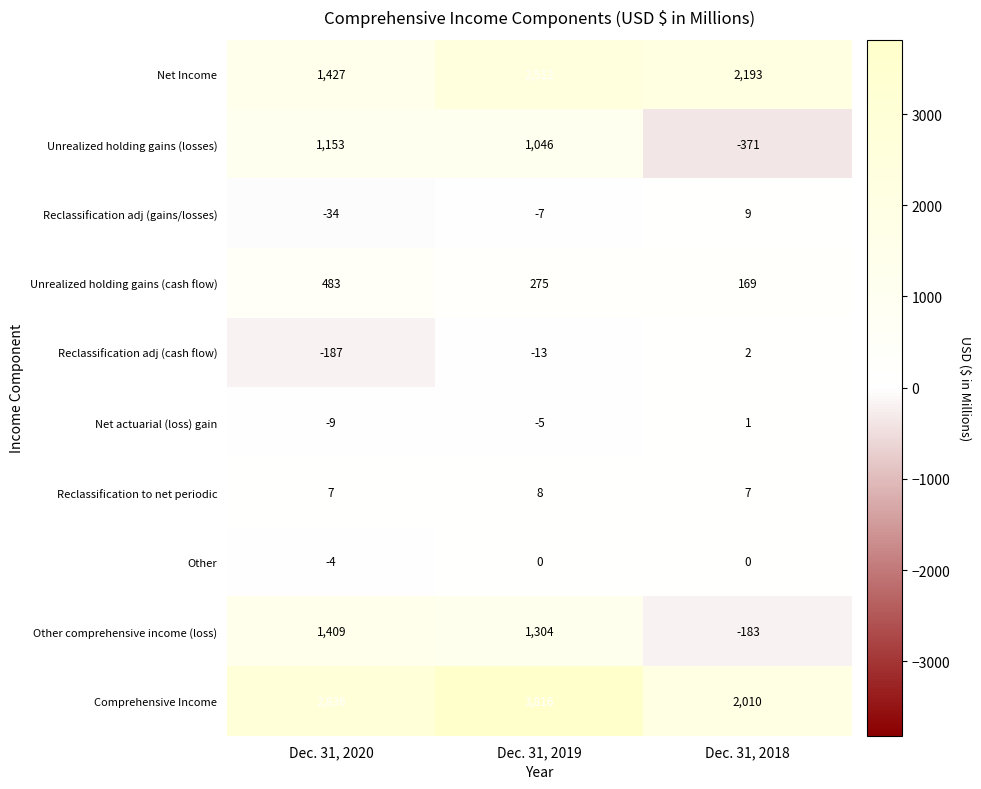

What is the minimum value shown in the chart?

-371